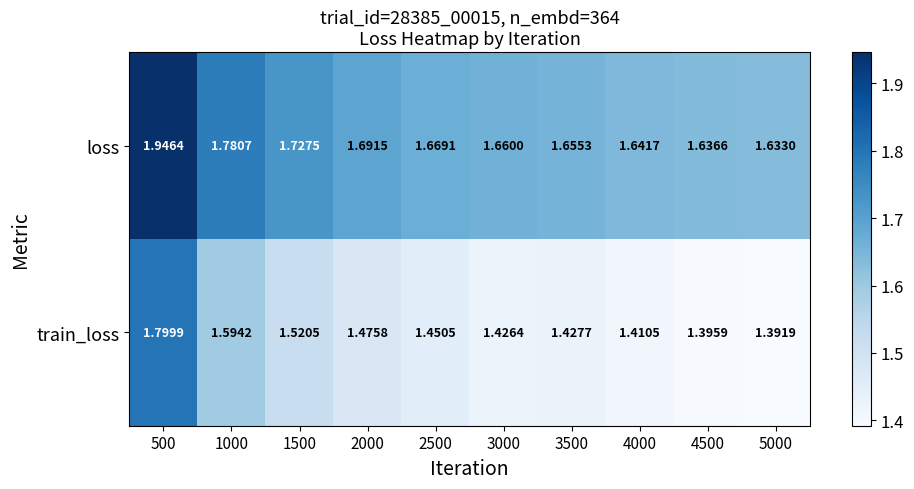

Which series has the largest total across all categories?

loss